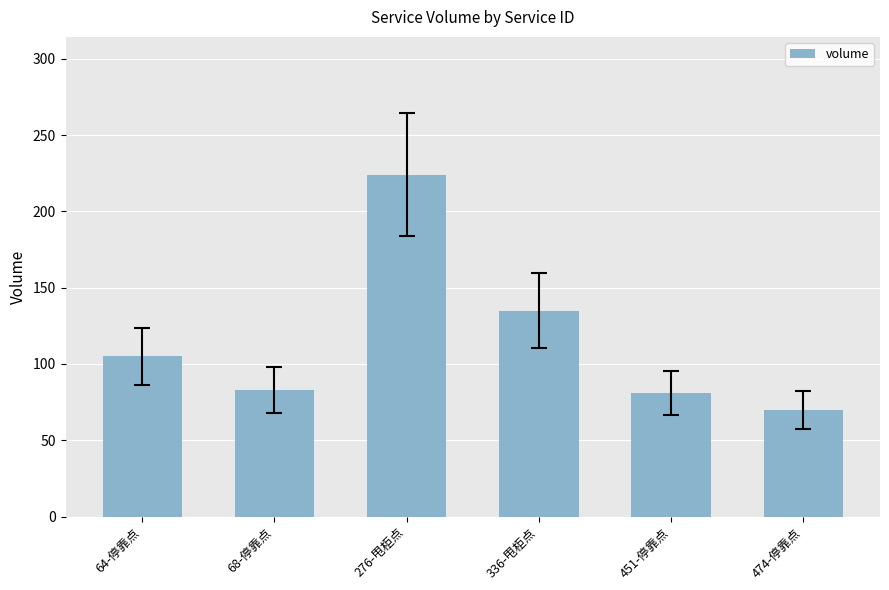

What is the minimum value shown in the chart?

70